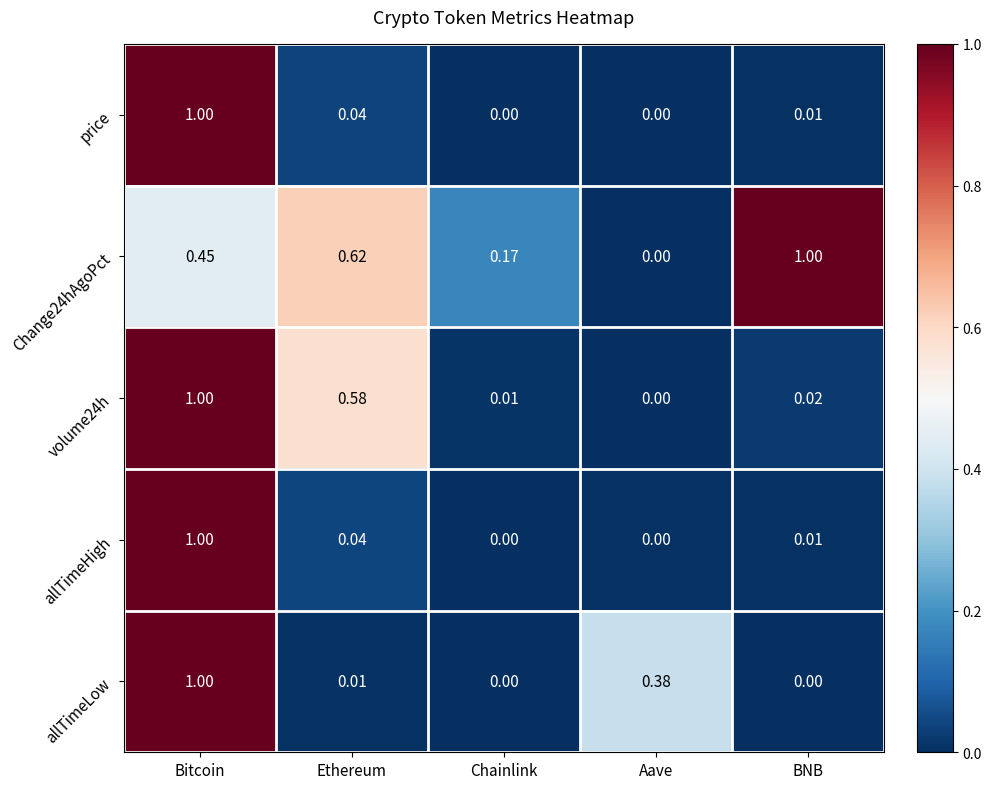

Count the number of categories in the chart.

5